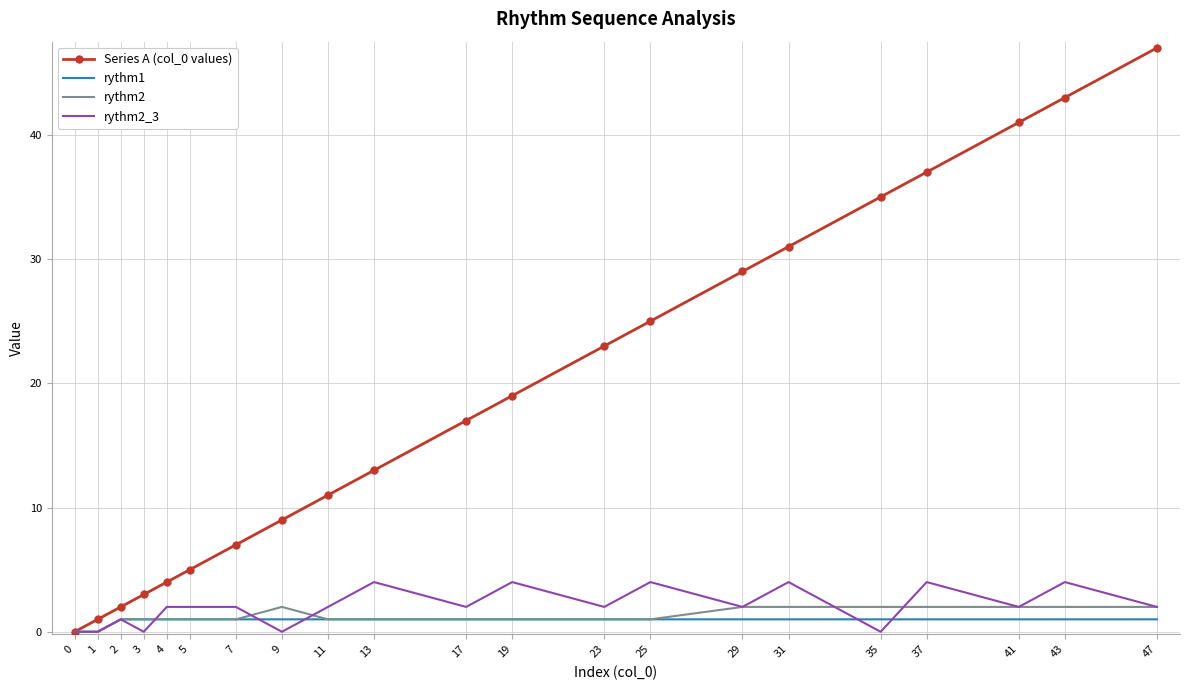

Which series has the largest range (max minus min)?

Series A (col_0 values)